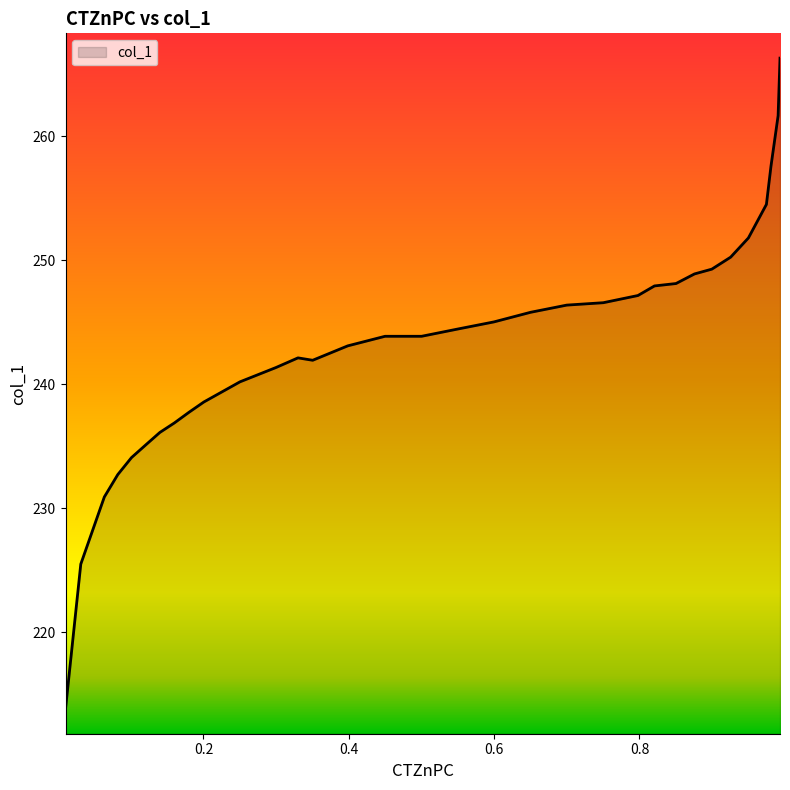

What is the minimum value shown in the chart?

213.8